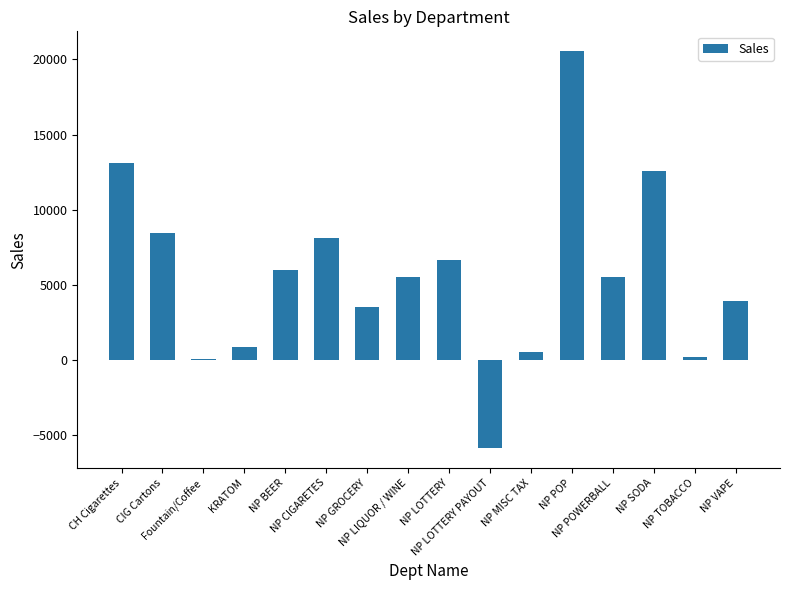

How many data points are above 5549?

8